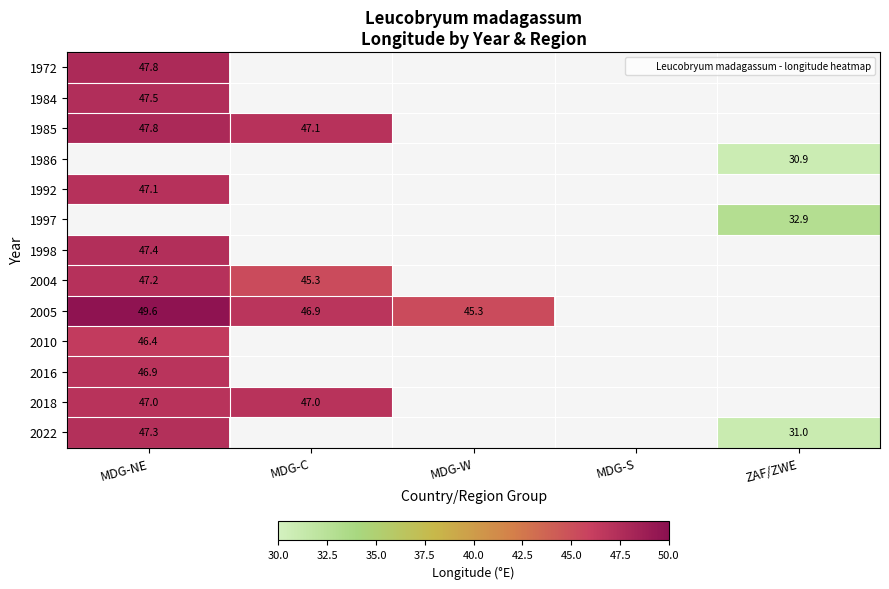

Is the value of 2010 at MDG-NE greater than the value of 2016 at MDG-NE?

No